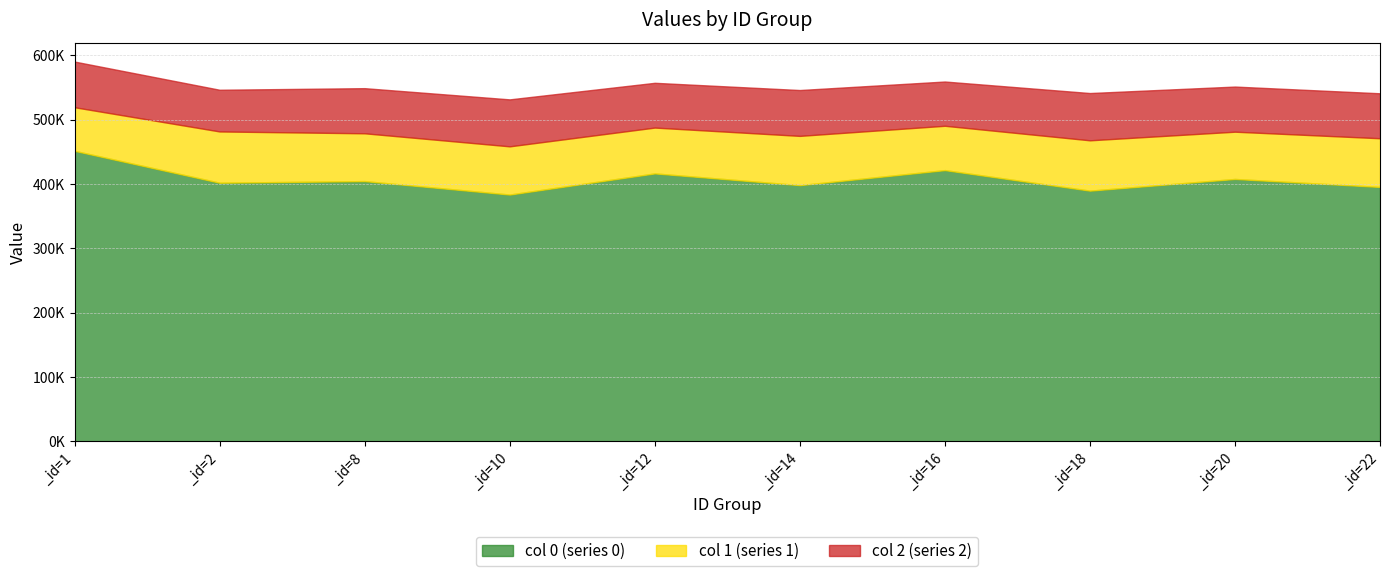

Rank the series at _id=18 from highest to lowest value.

0, 1, 2